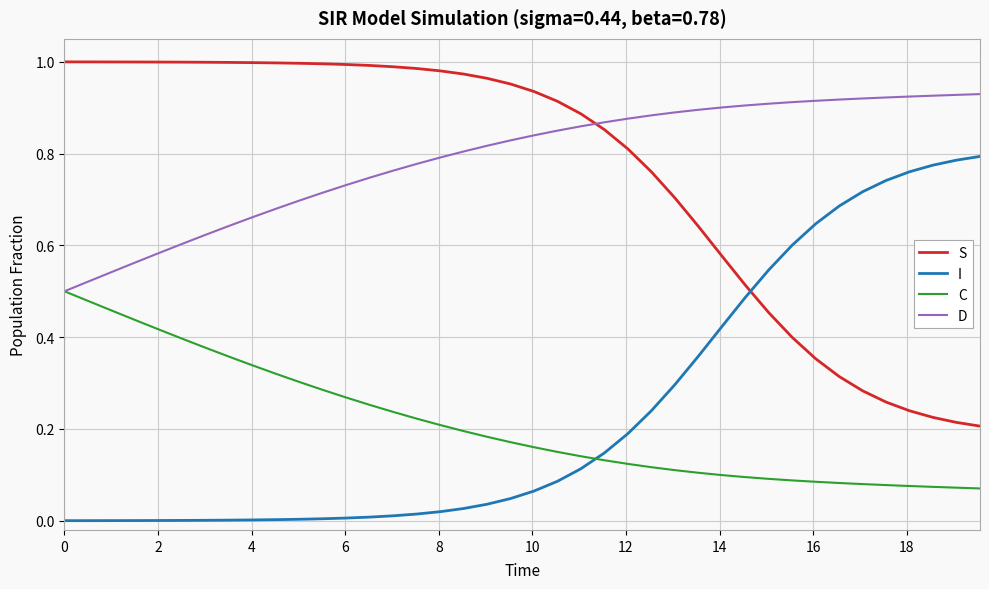

True or false: C and I cross at least once.

True